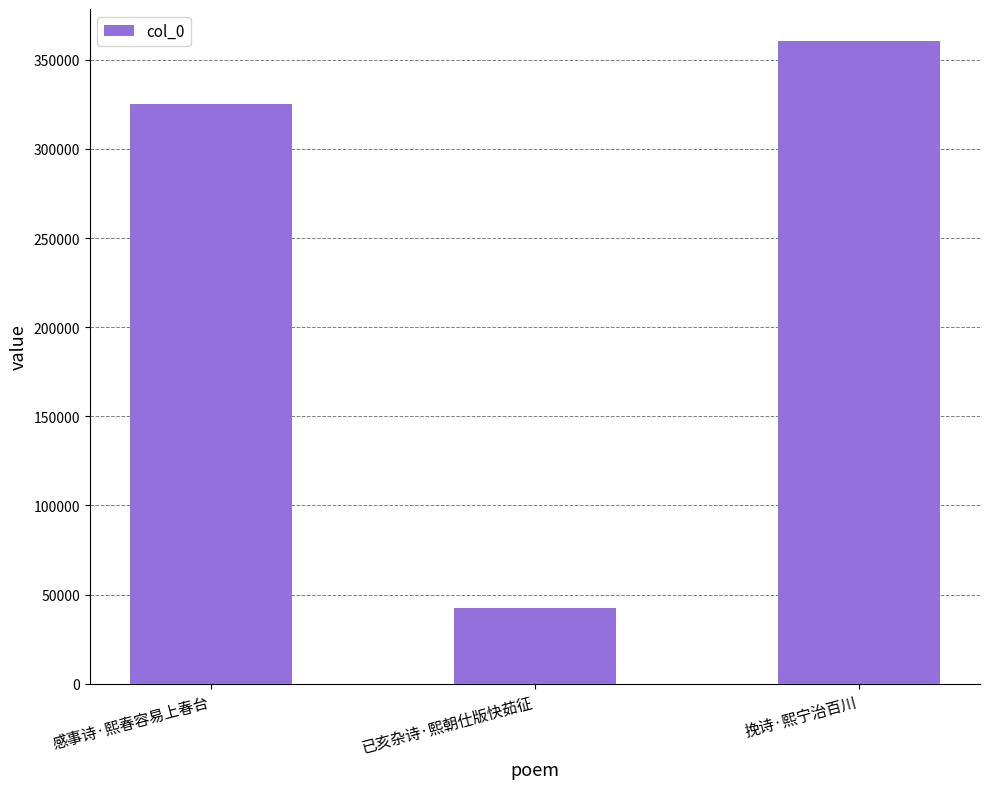

Reading left to right, what are all the values shown in this chart?

感事诗·熙春容易上春台=325222	已亥杂诗·熙朝仕版快茹征=42227	挽诗·熙宁治百川=360509